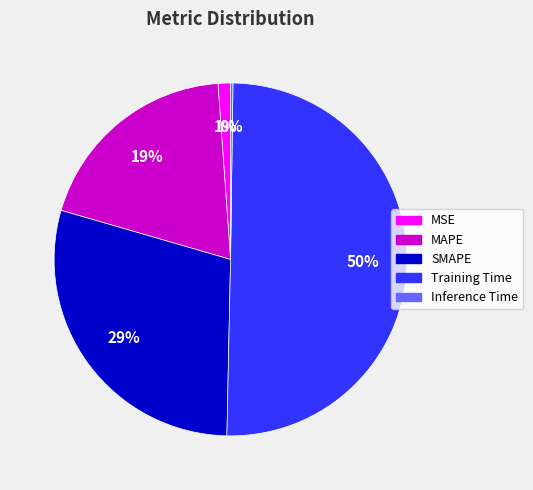

Which slice represents more than half of the pie?

Training Time